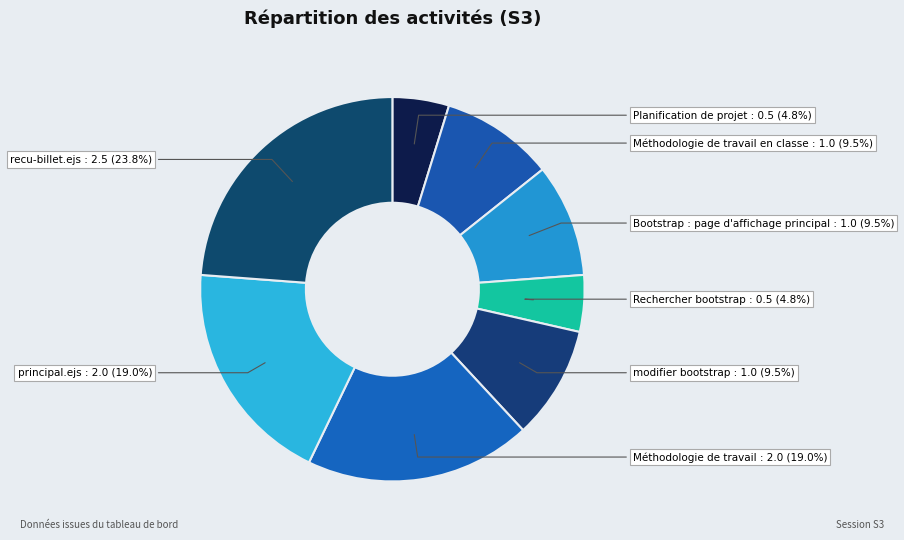

Count the number of slices in the pie.

8